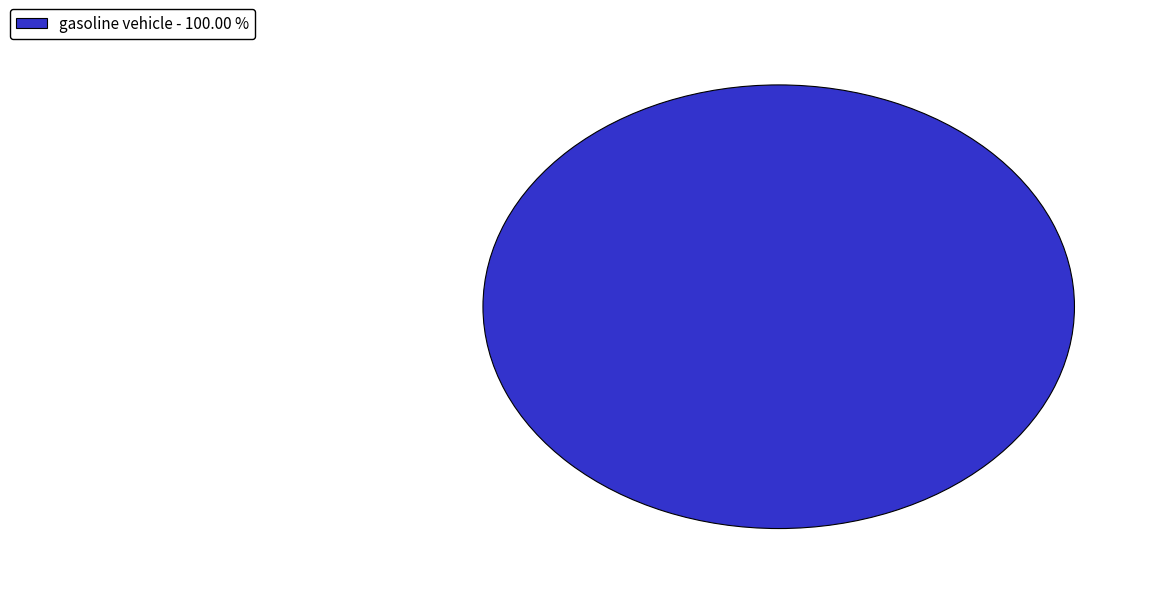

Does gasoline vehicle - 100.00 % account for over 50% of the chart?

Yes